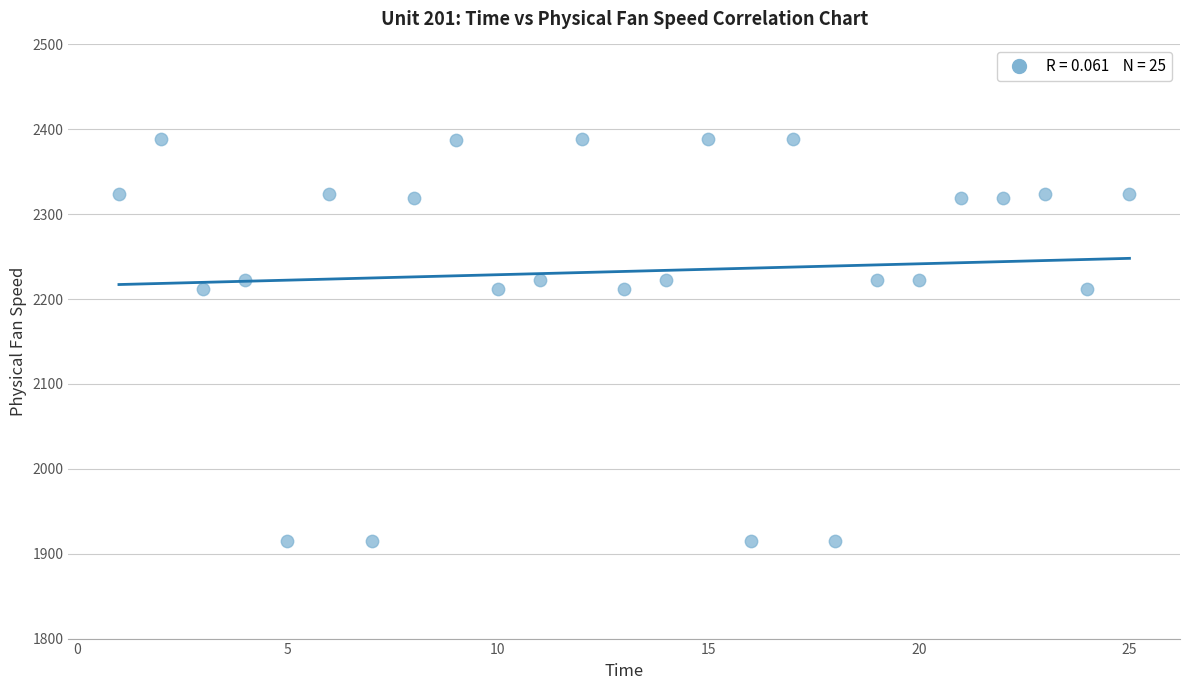

What is the range of Y values (max minus min)?

473.0